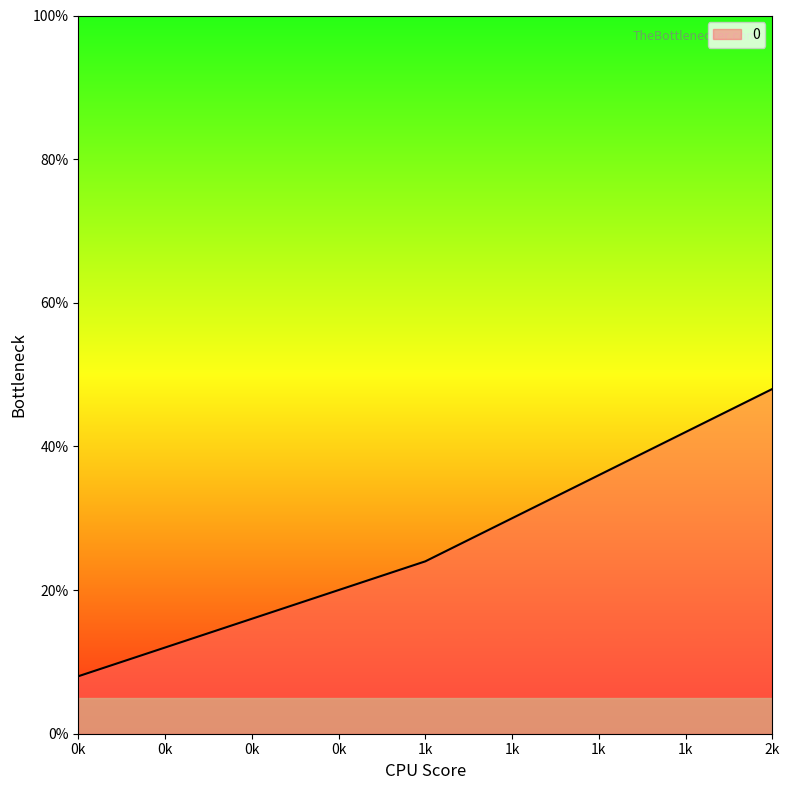

Rank the categories by value from lowest to highest.

0k, 1k, 2k